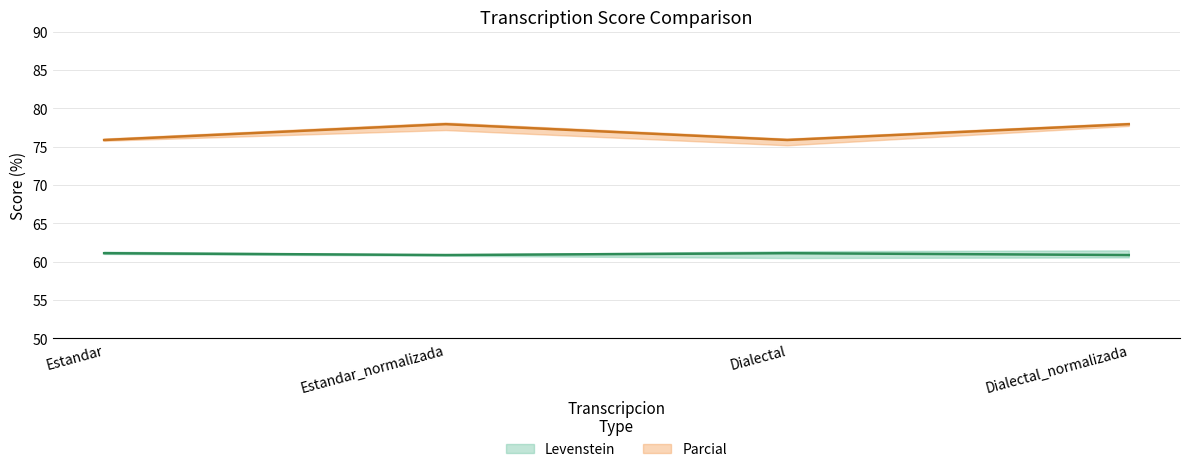

Is it true that Levenstein equals 61.1 at Estandar?

True